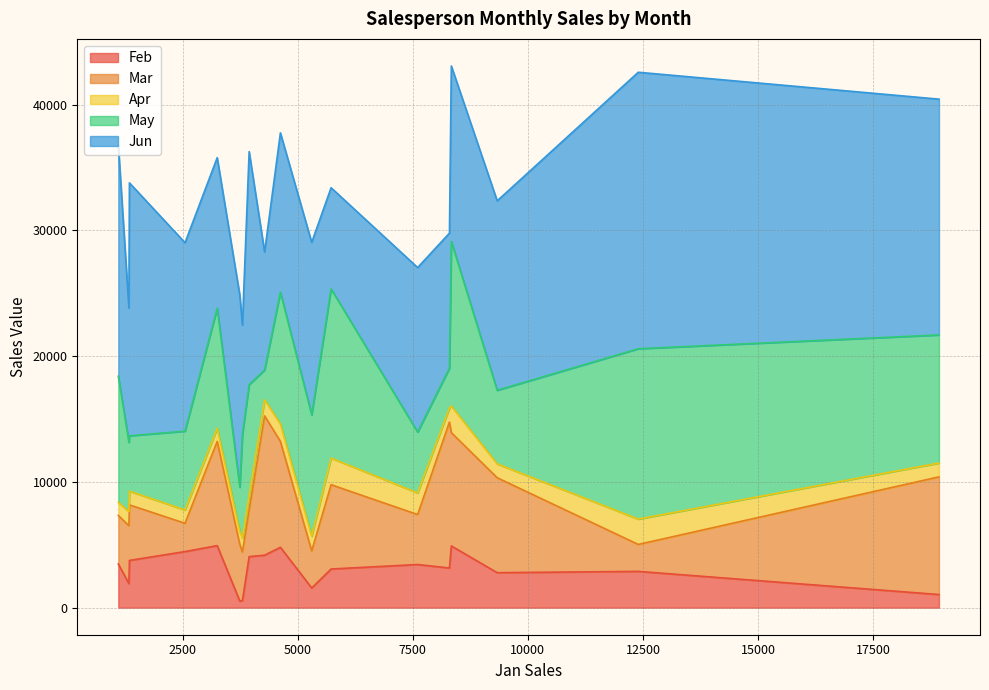

Rank the series by their maximum value, from highest to lowest.

Jun, May, Mar, Feb, Apr